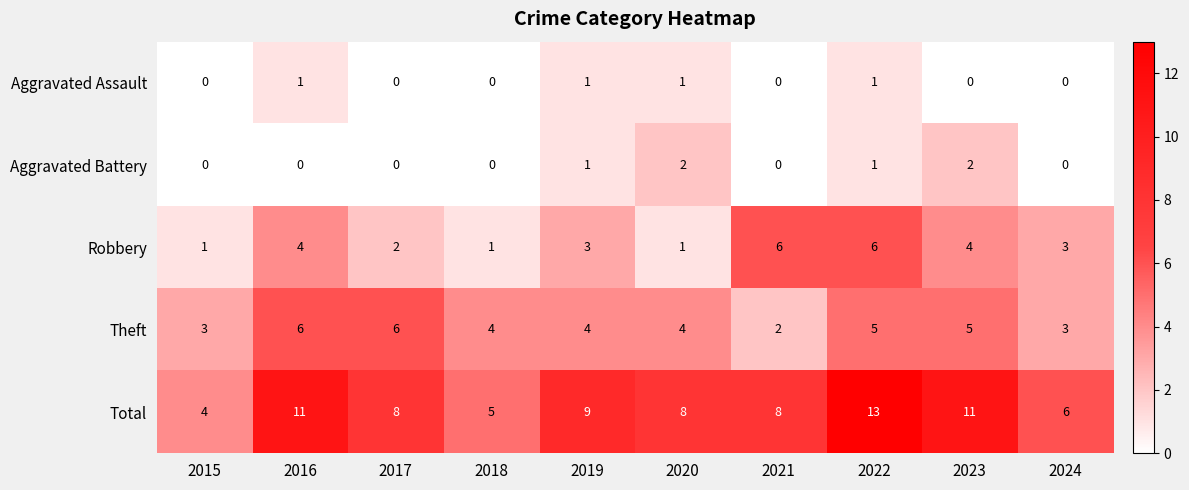

Which label corresponds to the largest value in the chart?

2022